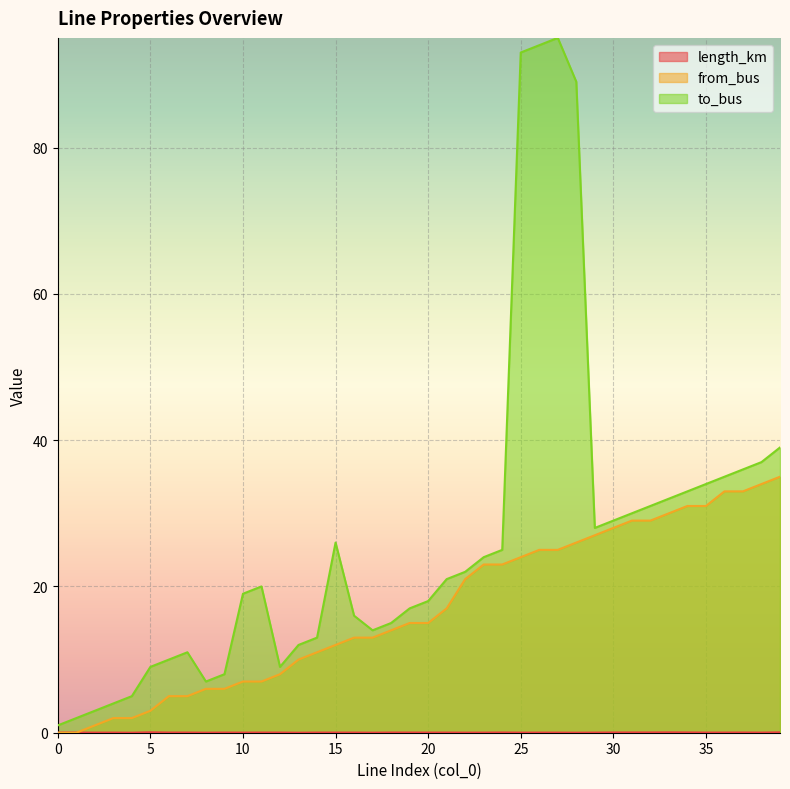

What is the value of the to_bus point at the 21st from the left?

18.0